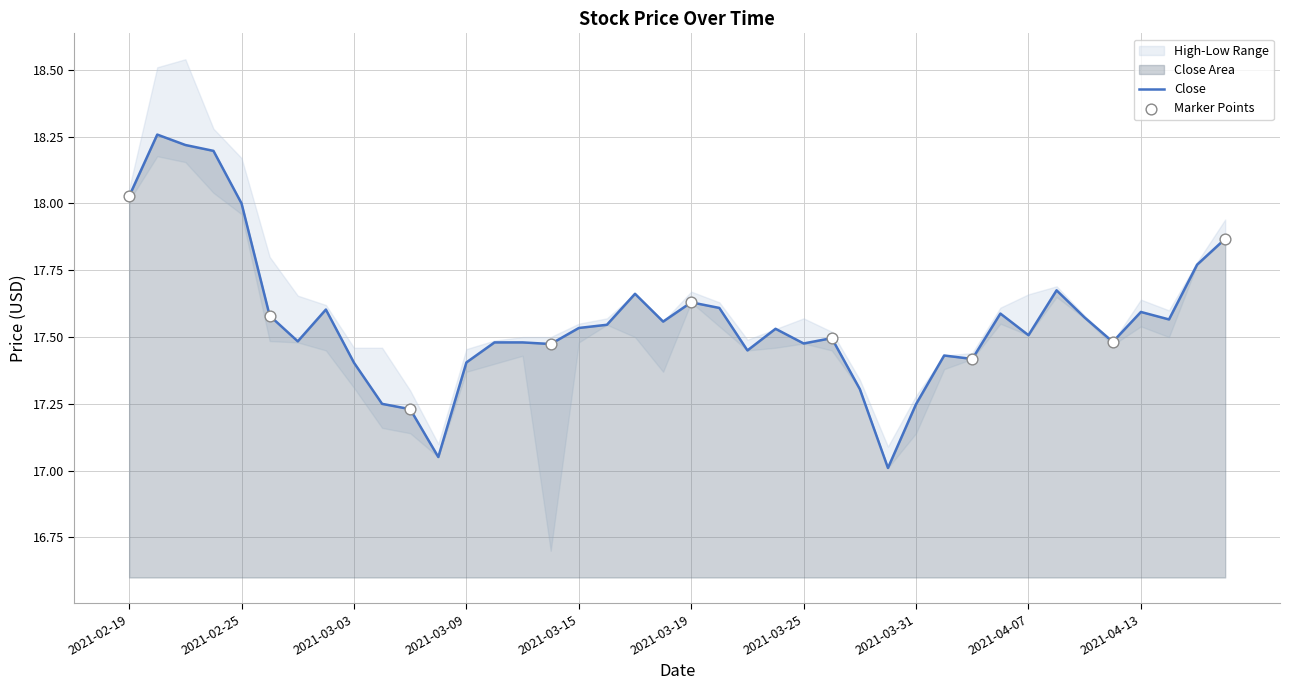

Which series reaches the maximum Y coordinate?

High